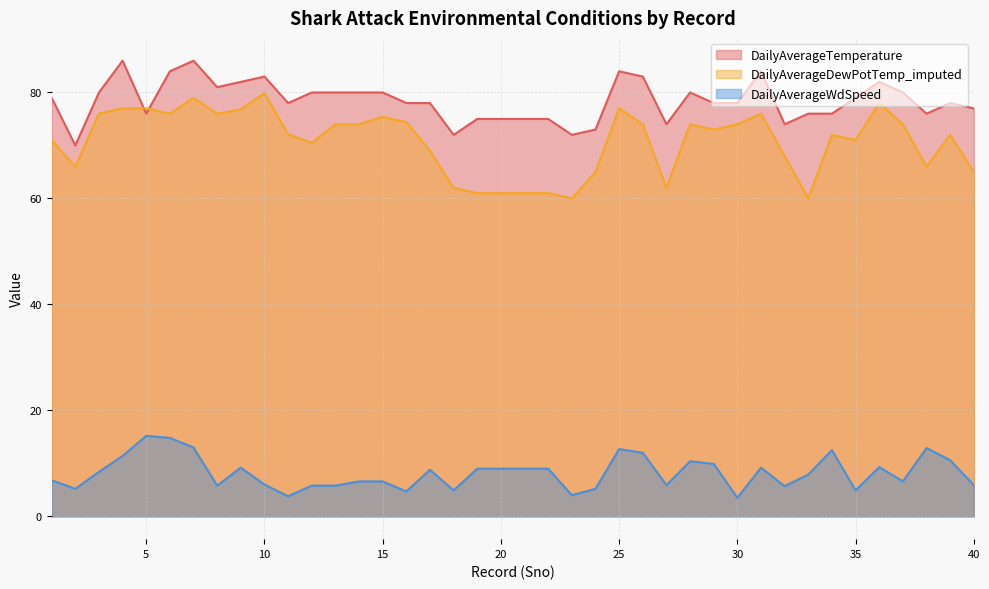

Which series has the widest spread of values?

DailyAverageDewPotTemp_imputed